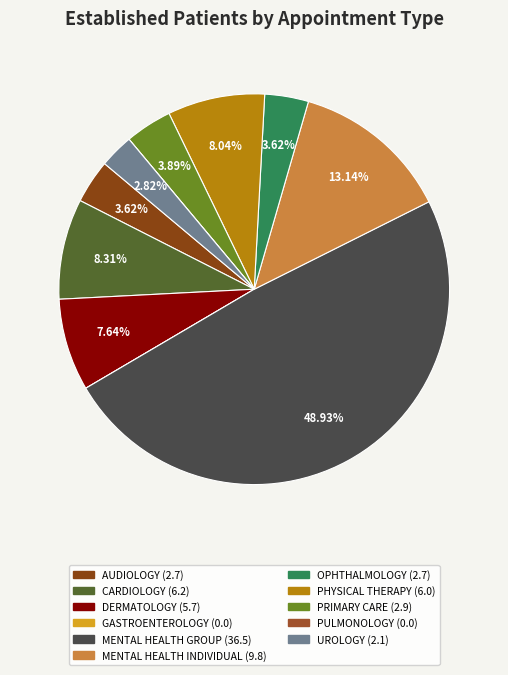

How many segments does this pie chart have?

11